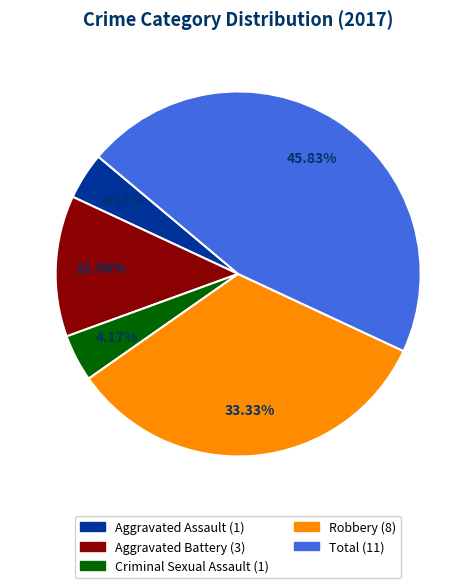

Is it true that Total is 52% of the pie?

False